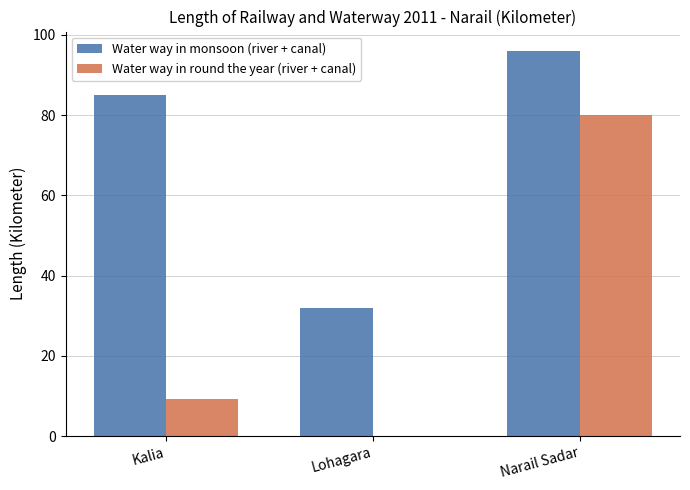

Reading left to right, what are all the values shown in this chart?

Water way in monsoon (river + canal): Kalia=85.0	Lohagara=32.0	Narail Sadar=96.0
Water way in round the year (river + canal): Kalia=9.2	Lohagara=0.0	Narail Sadar=80.0